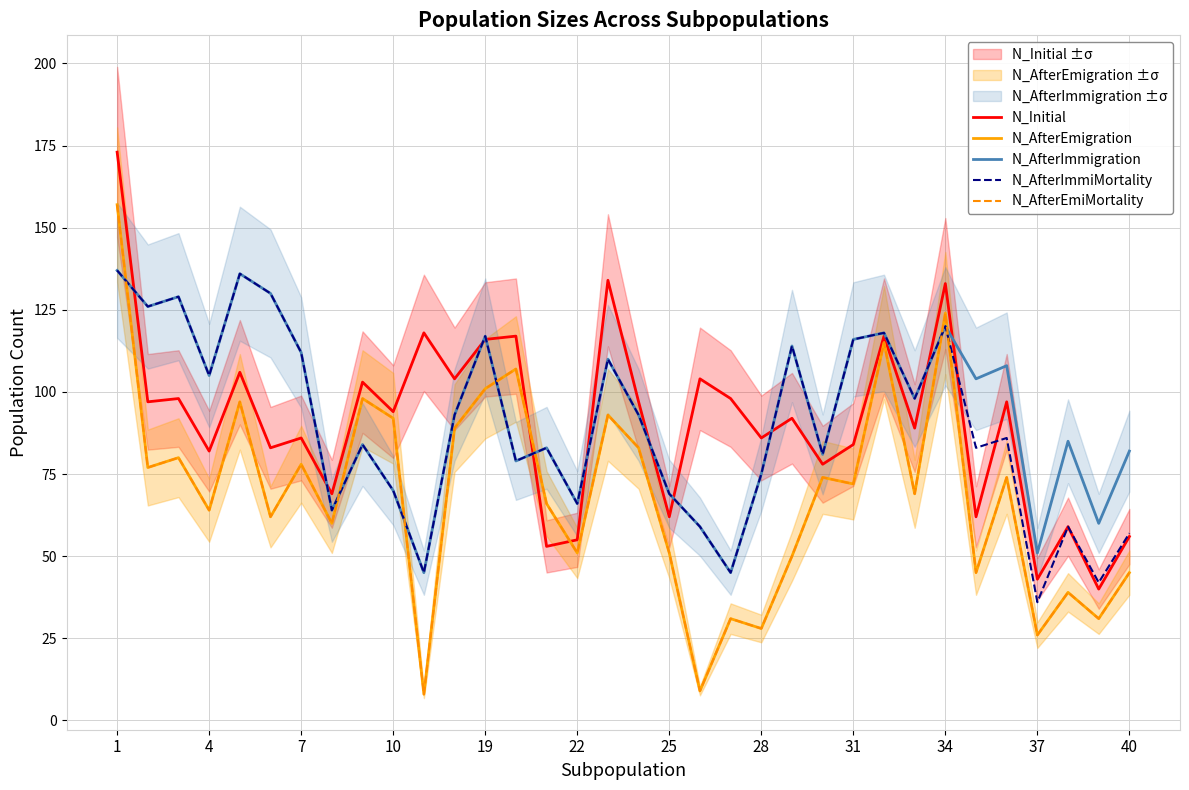

The N_AfterImmiMortality series shows 125 at 13. True or false?

False